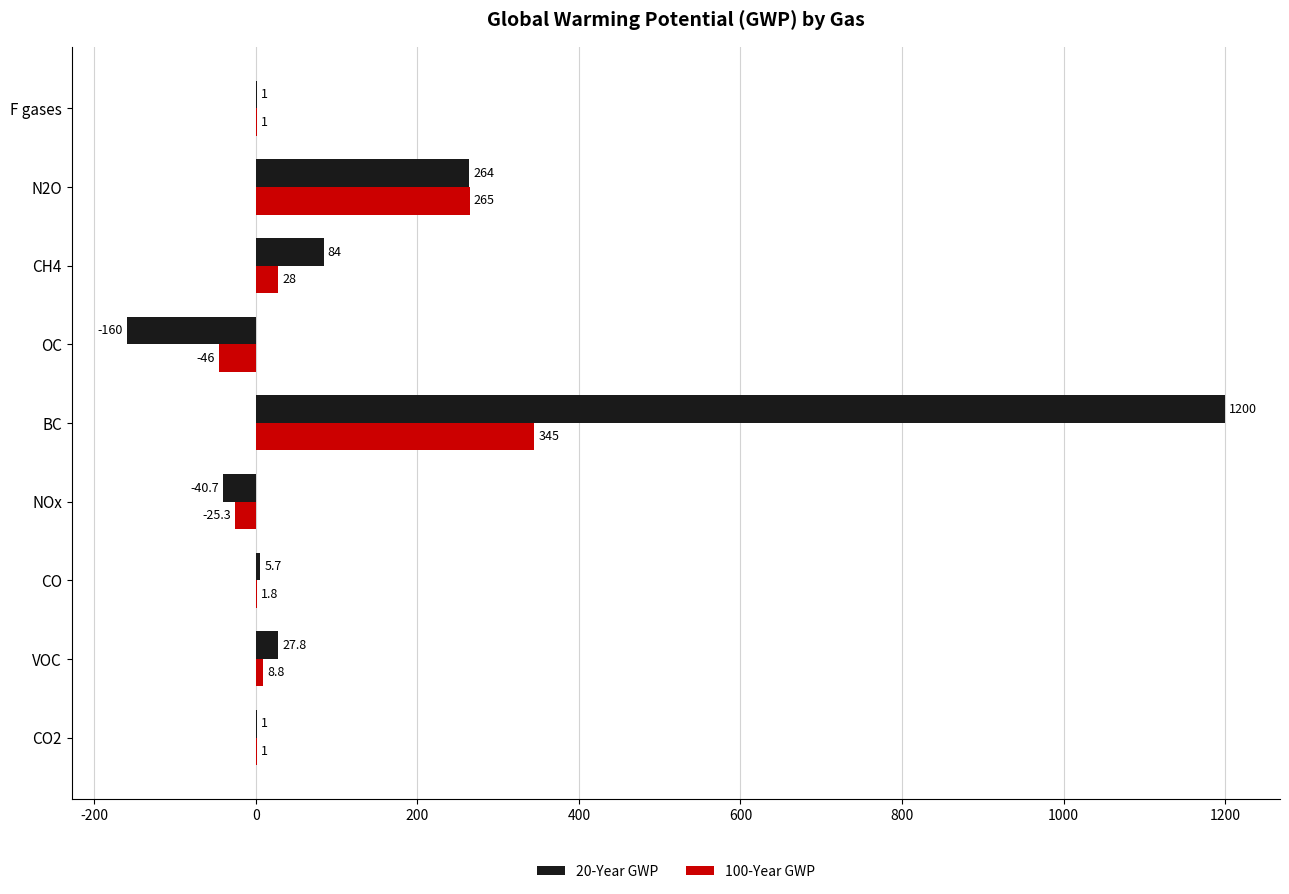

What are all the series names shown in the legend?

20-Year GWP, 100-Year GWP